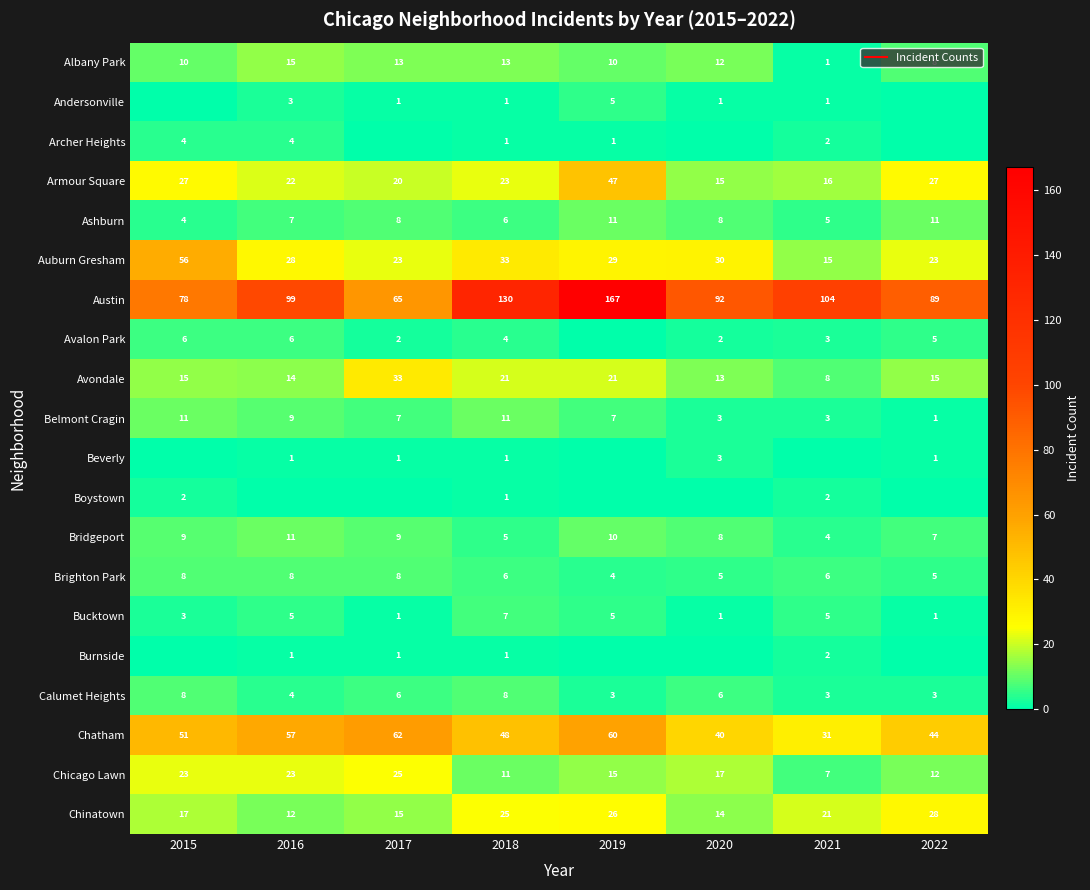

What is the difference between the maximum and minimum values in the Auburn Gresham series?

41